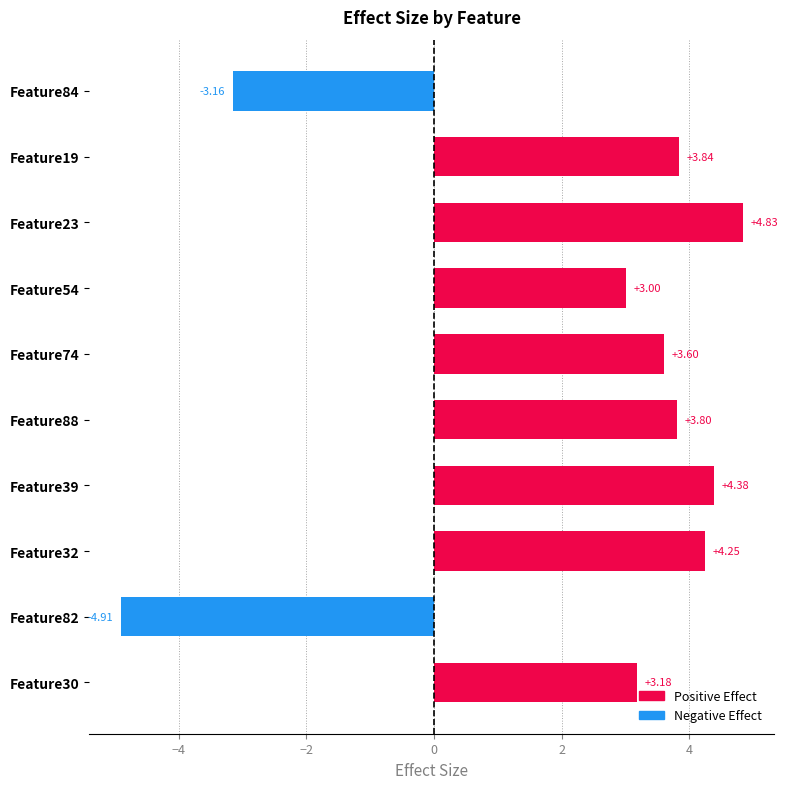

Approximately how many times larger is the value at Feature19 compared to Feature74?

1.1